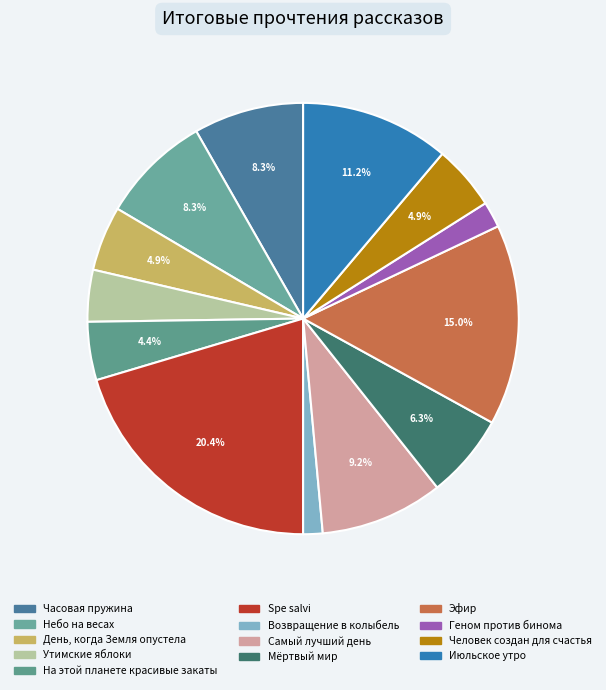

Which slice is the largest?

Spe salvi